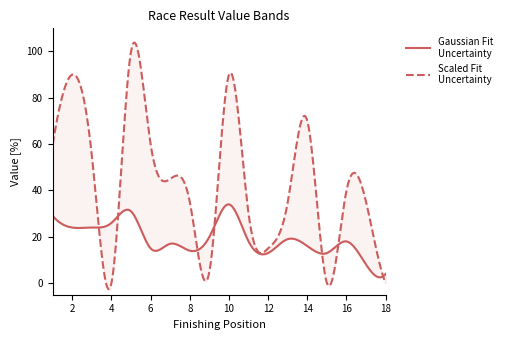

Reading right to left, transcribe all the data shown in this chart.

Gaussian Fit Uncertainty: 18=4	17=8	16=18	15=13	14=16	13=19	12=13	11=18	10=34	9=20	8=14	7=17	6=15	5=31	4=26	3=24	2=24	1=29
Scaled Fit Uncertainty: 18=0	17=35	16=40	15=0	14=70	13=35	12=15	11=30	10=90	9=5	8=35	7=45	6=60	5=100	4=0	3=55	2=90	1=60